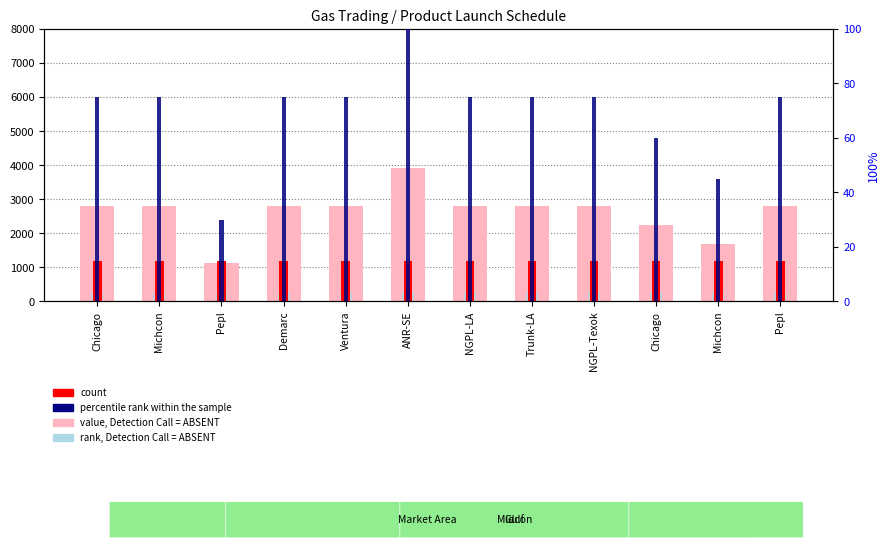

How many groups of bars are there?

12